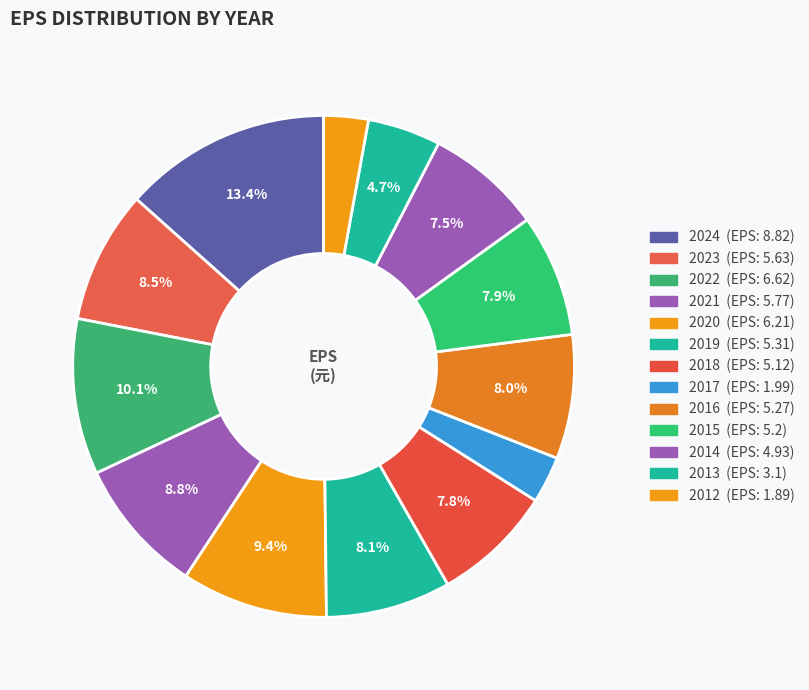

How many segments does this pie chart have?

13